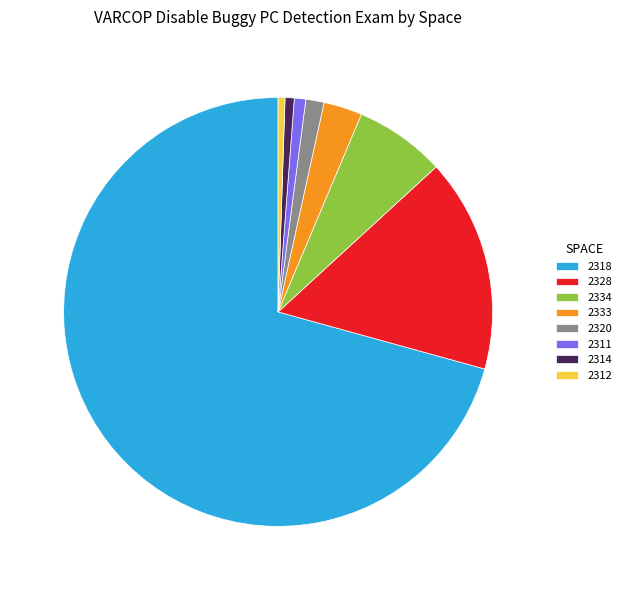

Approximately how many times larger is the value at 2334 compared to 2320?

5.0